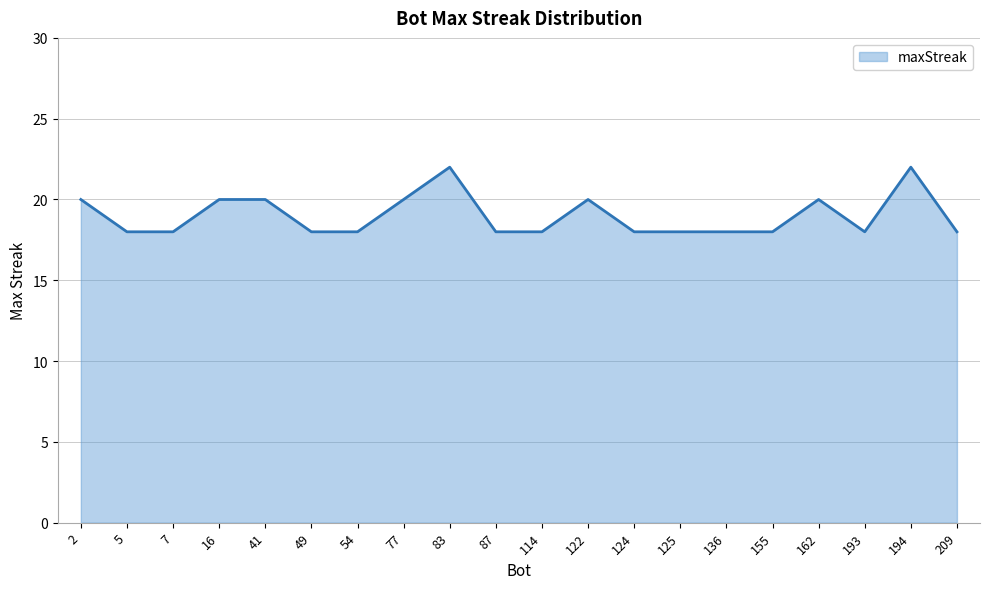

Does the chart have visible grid lines?

Yes